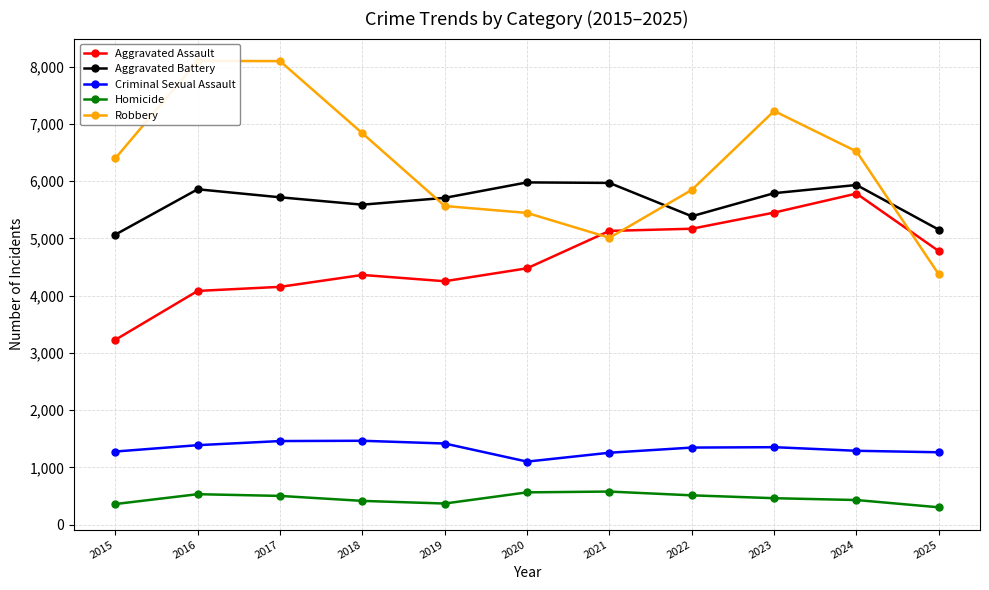

Between 2019 and 2022, which series saw the biggest shift?

Aggravated Assault